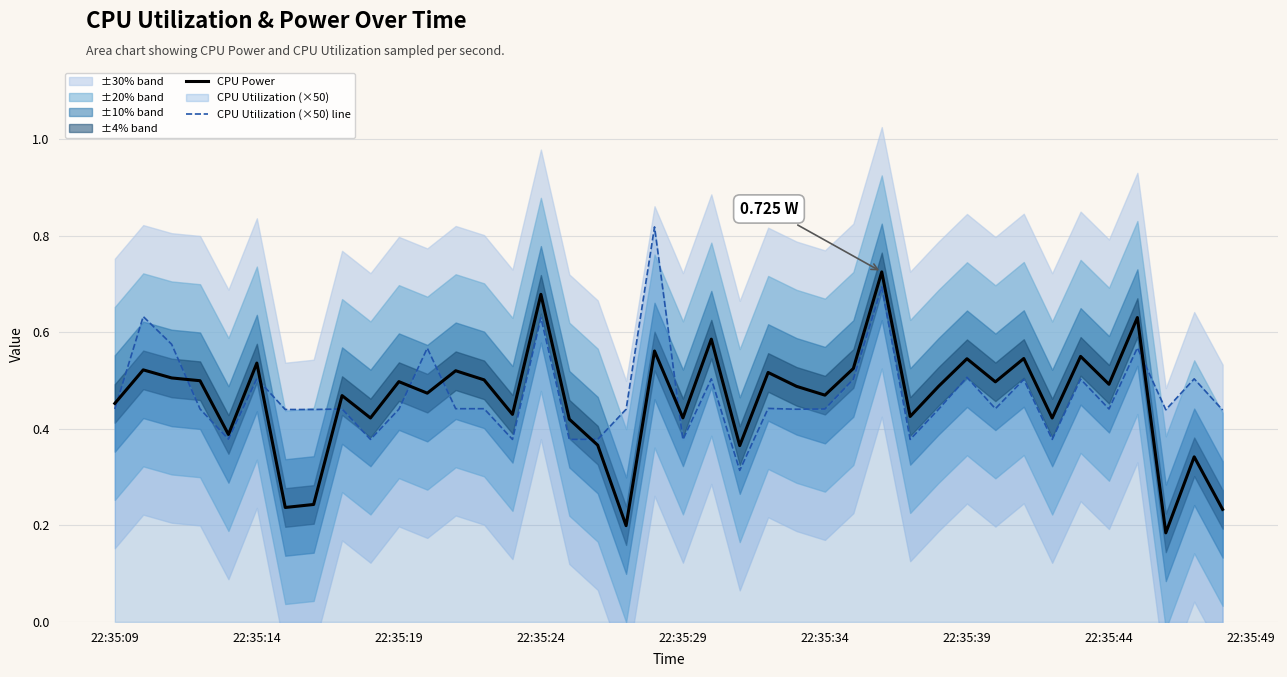

Which series has the largest range (max minus min)?

CPU Power